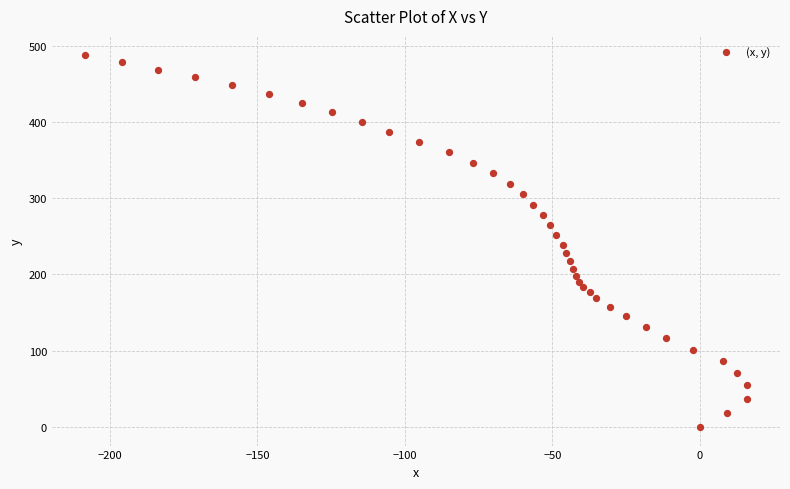

What is the range of X values (max minus min)?

224.5